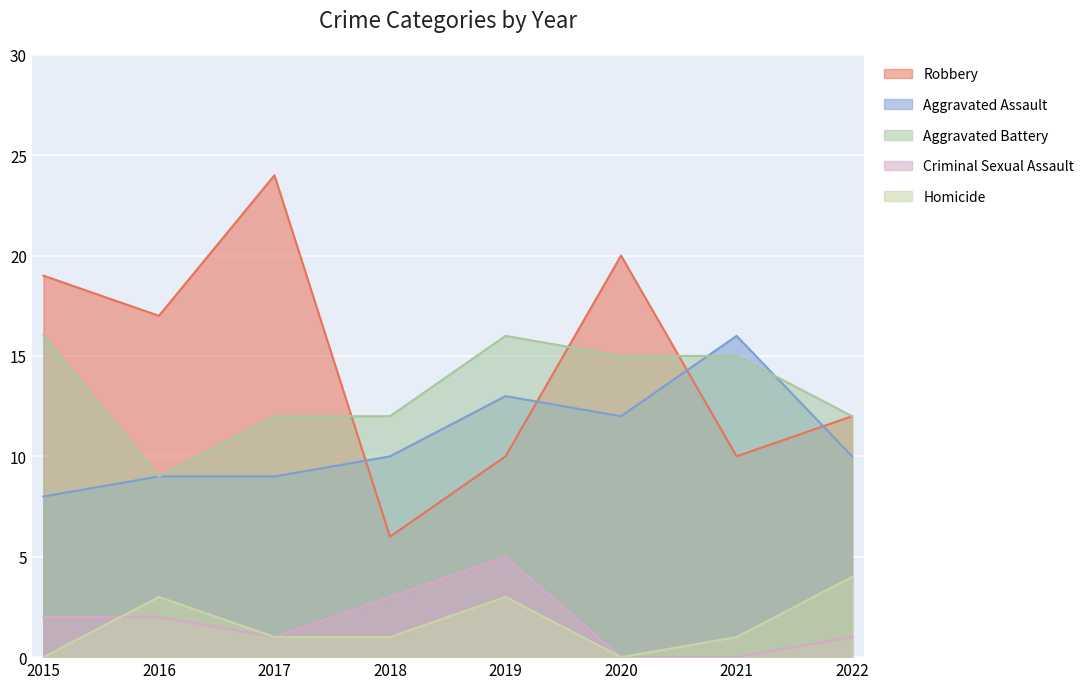

Reading right to left, what are all the values shown in this chart?

Robbery: 12	10	20	10	6	24	17	19
Aggravated Assault: 10	16	12	13	10	9	9	8
Aggravated Battery: 12	15	15	16	12	12	9	16
Criminal Sexual Assault: 1	0	0	5	3	1	2	2
Homicide: 4	1	0	3	1	1	3	0